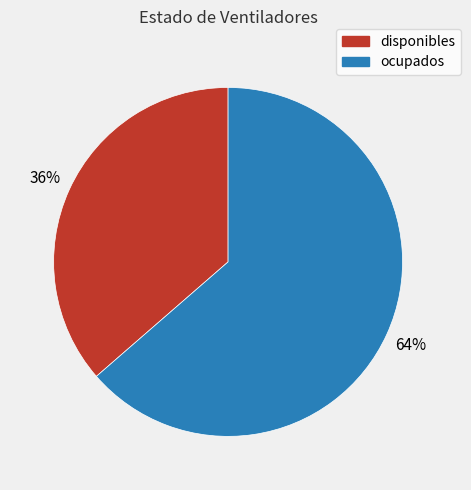

To the nearest percent, what is the average slice percentage?

50%